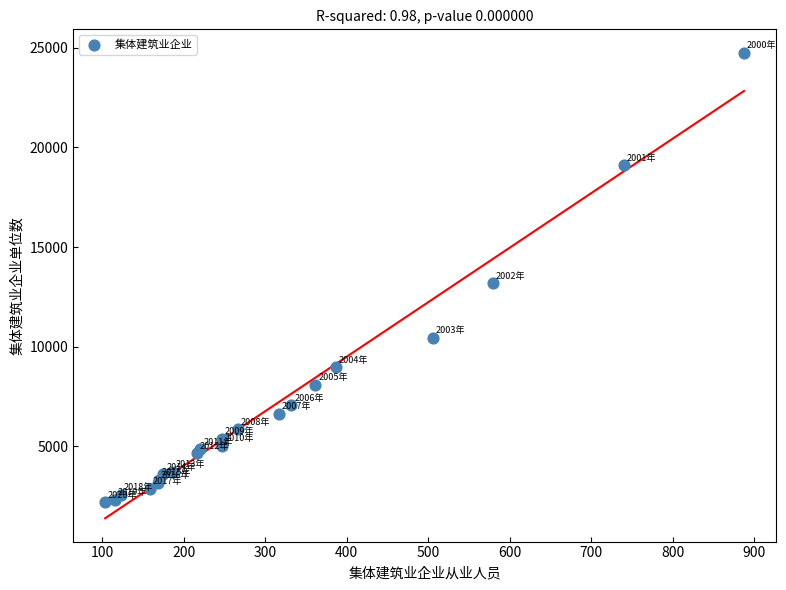

What Y value in the scatter plot is closest to 13468?

13177